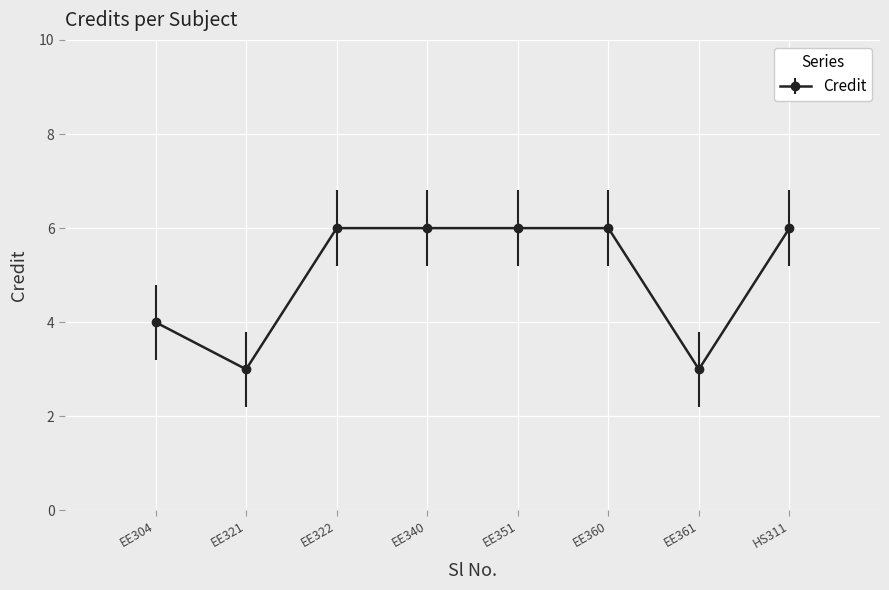

What is the maximum value shown in the chart?

6